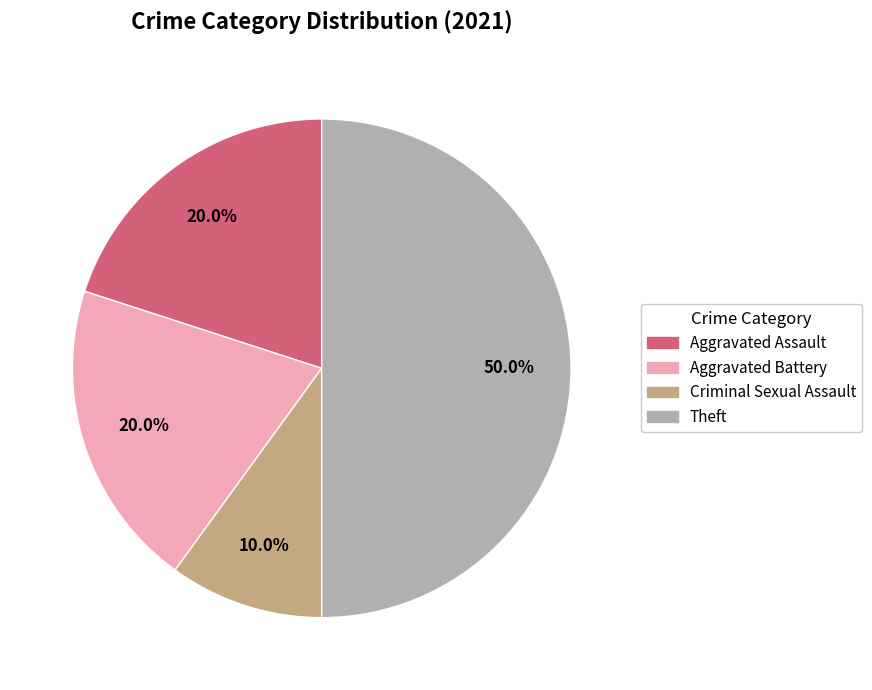

Is Aggravated Battery the majority of the pie?

No